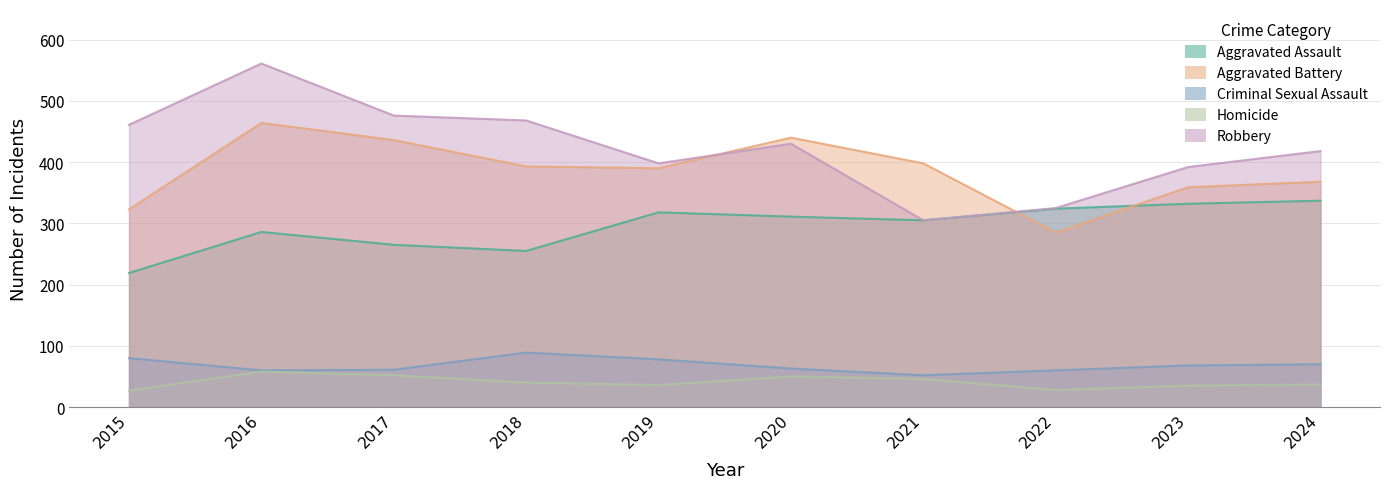

In Homicide, how many points are higher than both neighbors (excluding endpoints)?

2